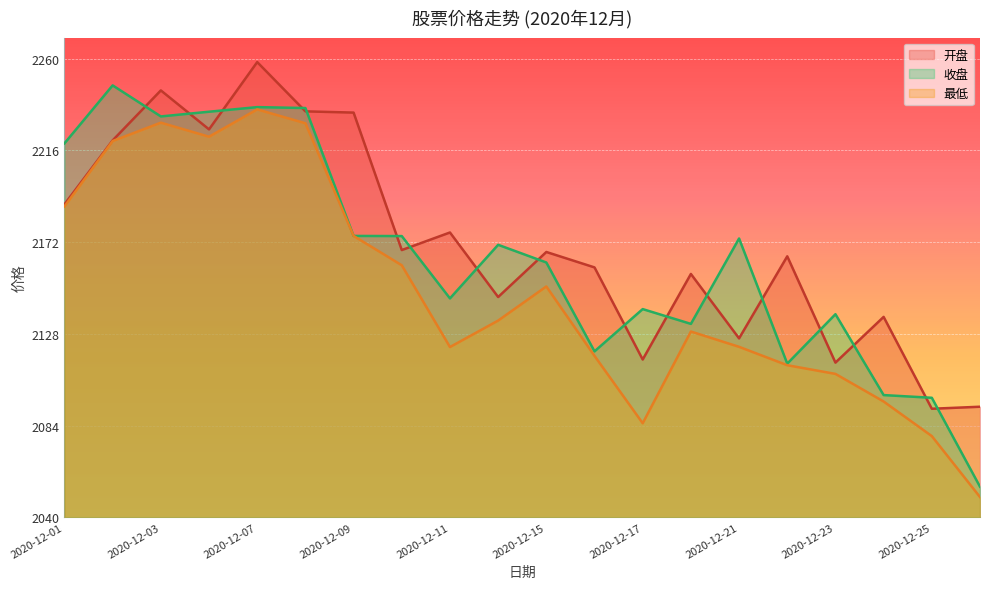

What is the smallest value displayed?

2049.7